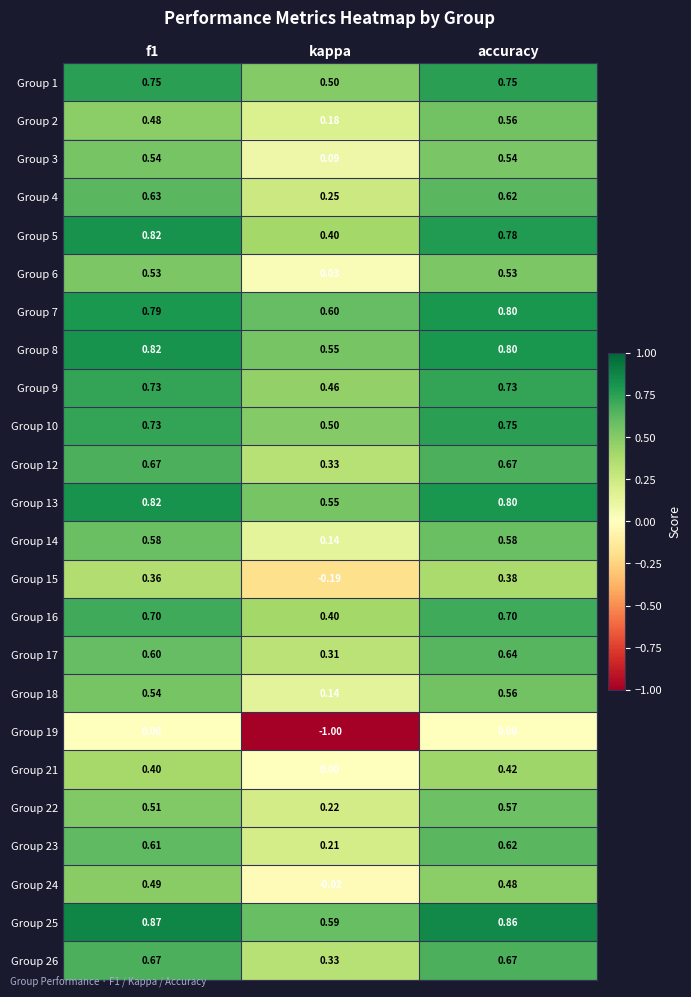

Which category has the lowest value in the Group 22 series?

kappa